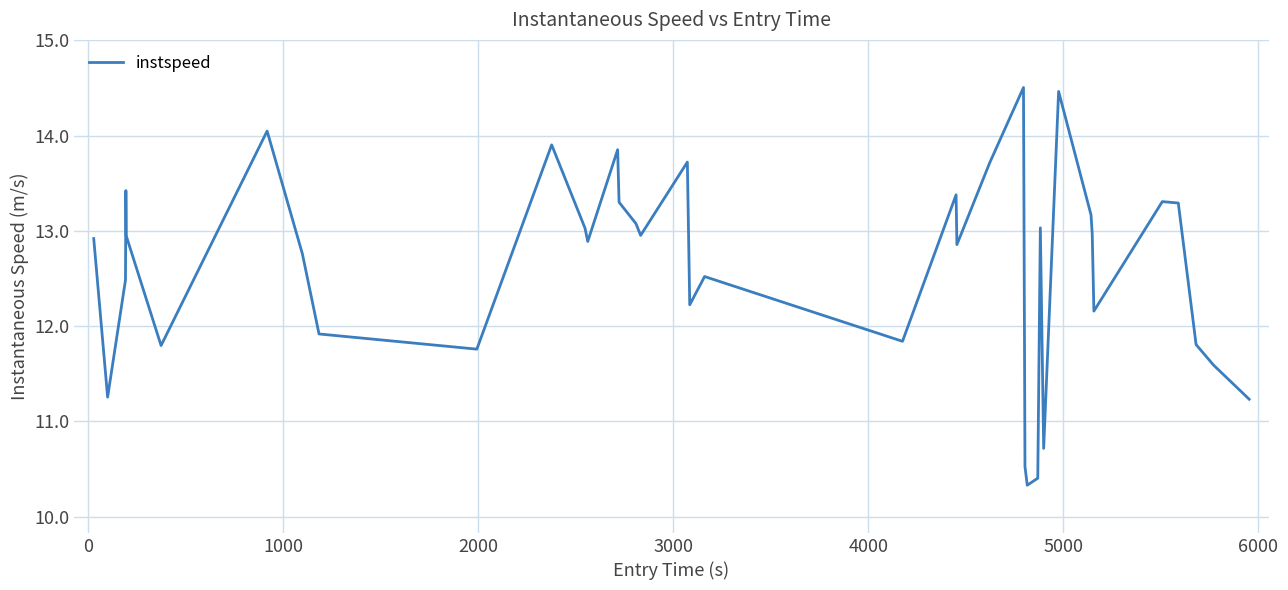

What is the greatest value displayed?

14.5